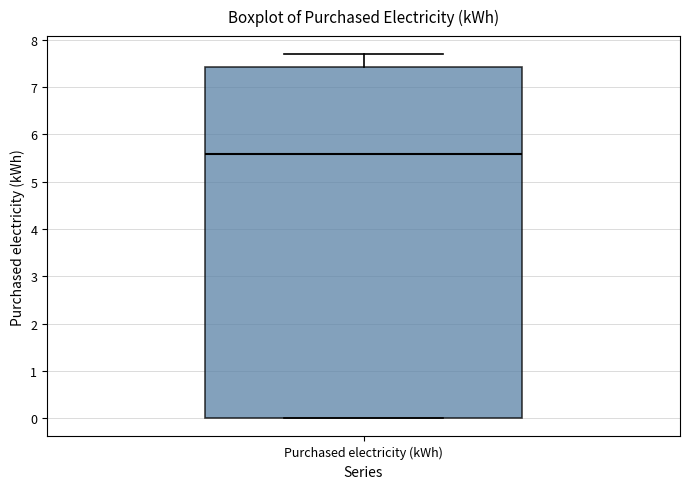

Where is the lower edge of the box for Purchased electricity (kWh) on the y-axis? The values are not printed on the chart, so give them approximately, as read against the axis.

0.0